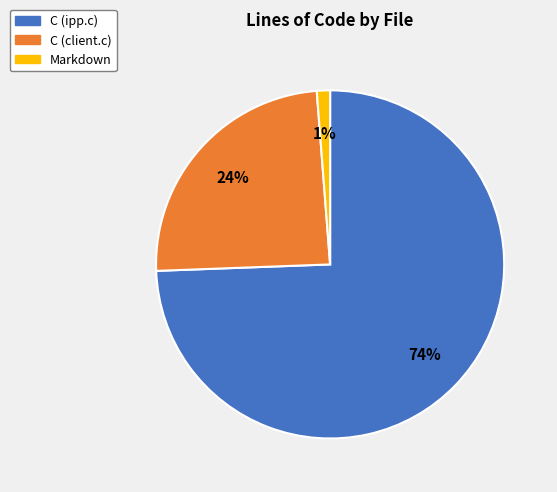

Is there a majority slice in this chart?

Yes